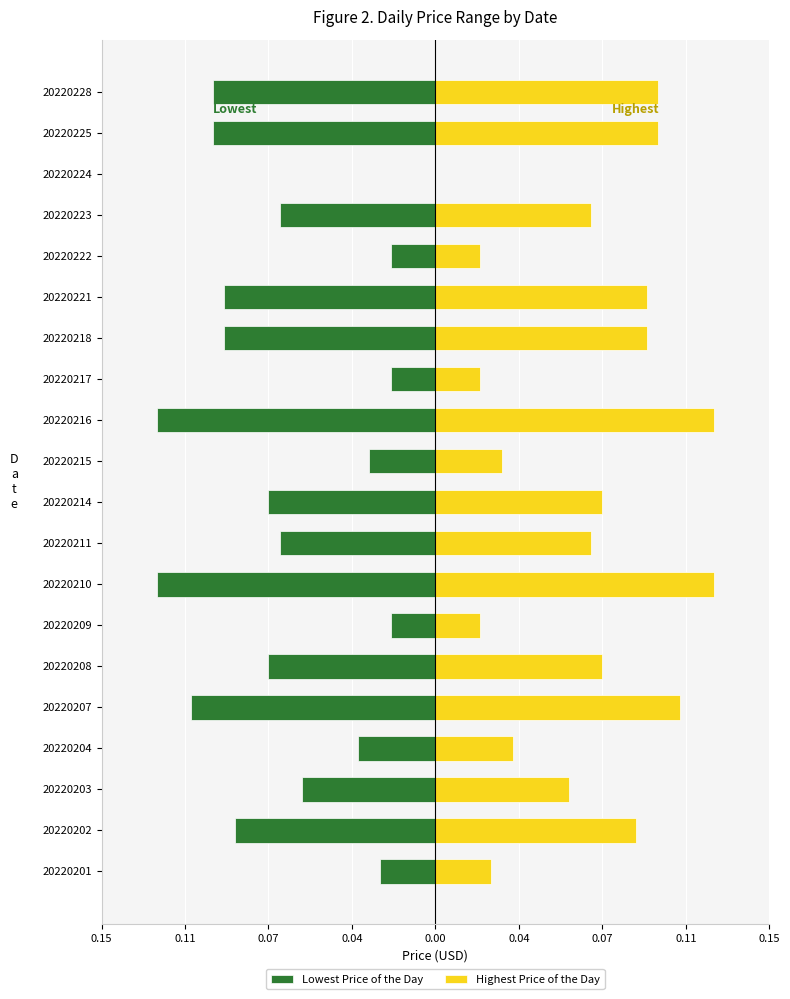

What is the difference between the maximum and second lowest values in the Highest Price of the Day series?

0.1